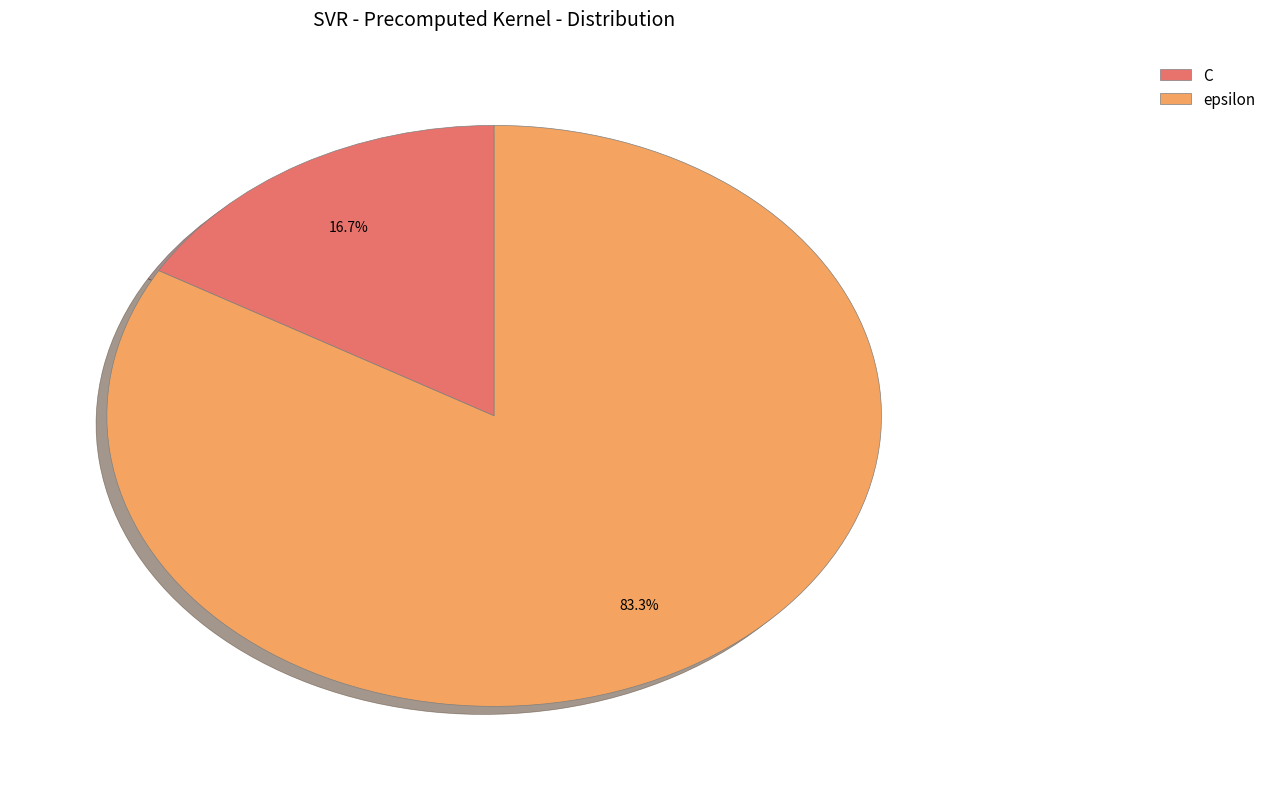

Is the sum of C and epsilon greater than half?

Yes